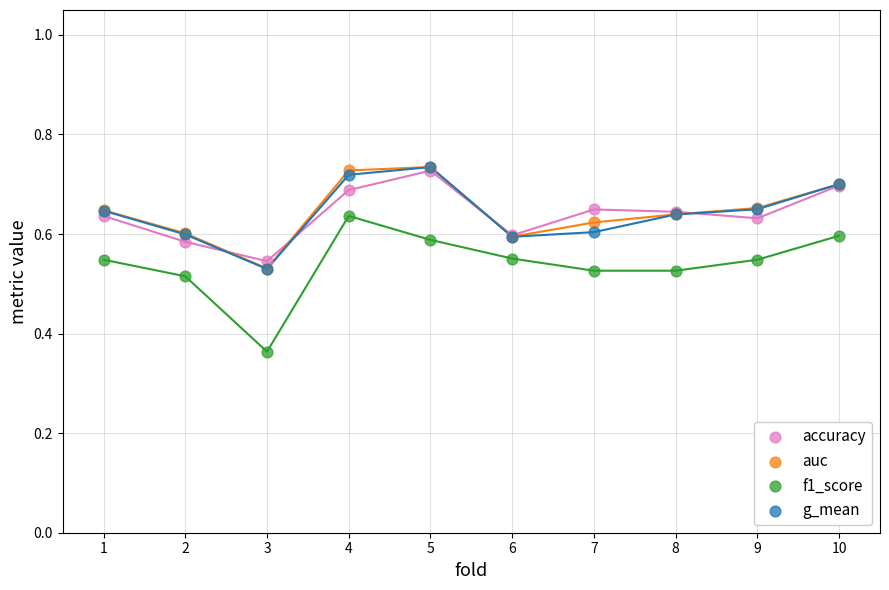

Which series reaches the minimum Y coordinate?

f1_score